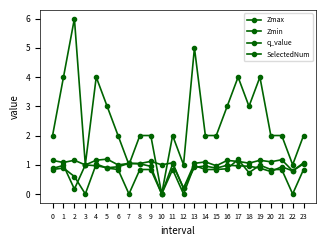

Which series has the widest spread of values?

SelectedNum